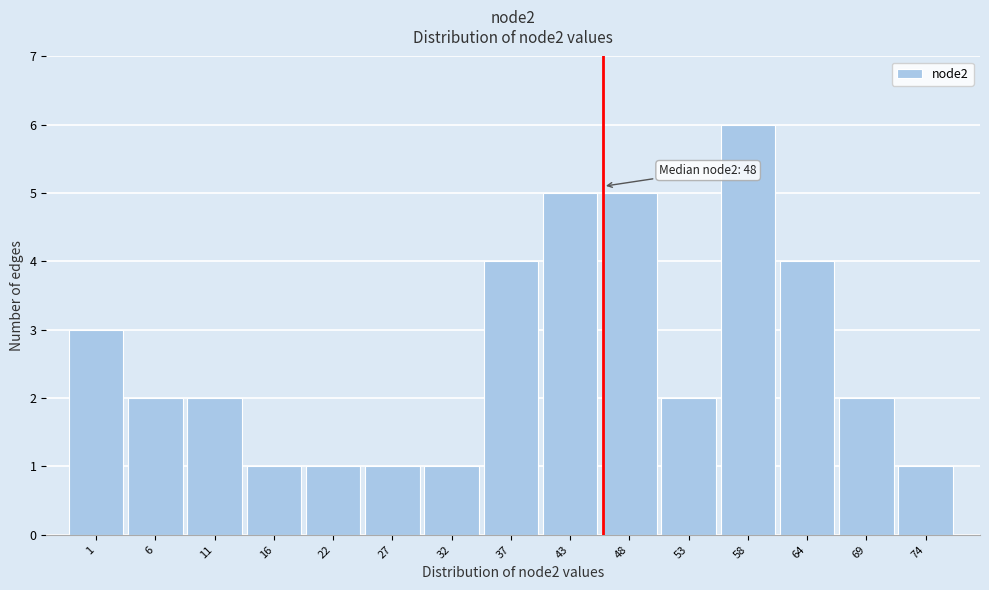

Reading left to right, extract all data points from this chart.

3	2	2	1	1	1	1	4	5	5	2	6	4	2	1